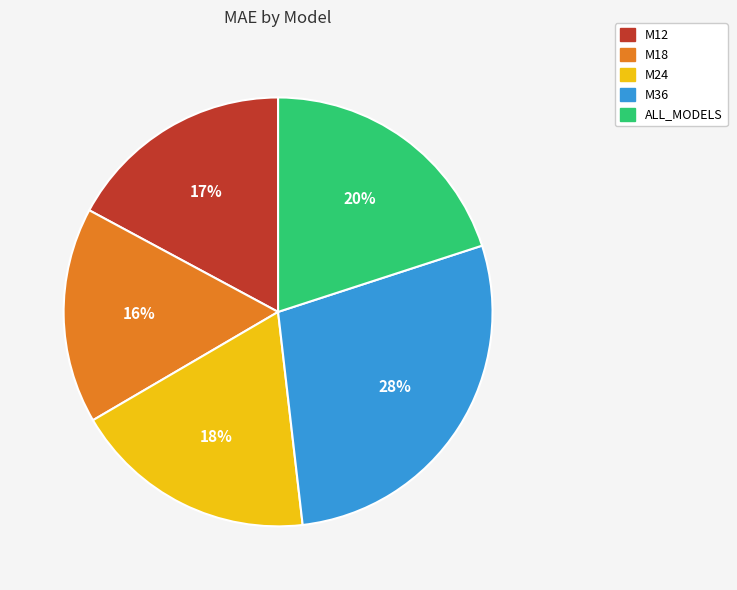

Count the number of slices in the pie.

5